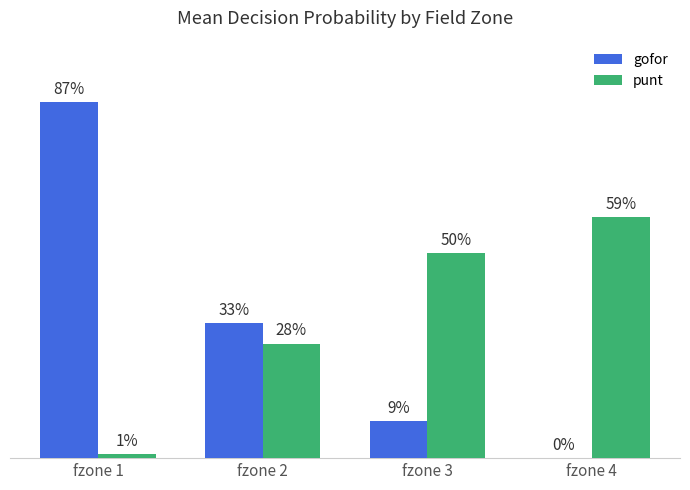

Which series has the largest range (max minus min)?

gofor